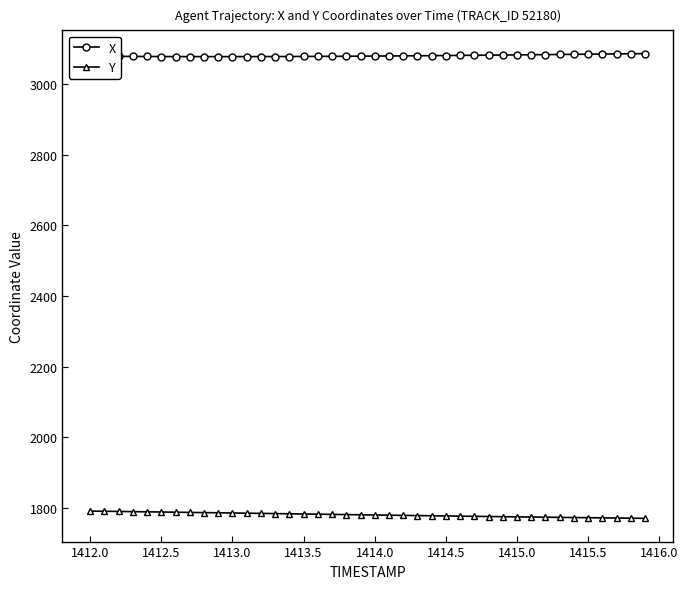

Which series has the largest total across all categories?

X